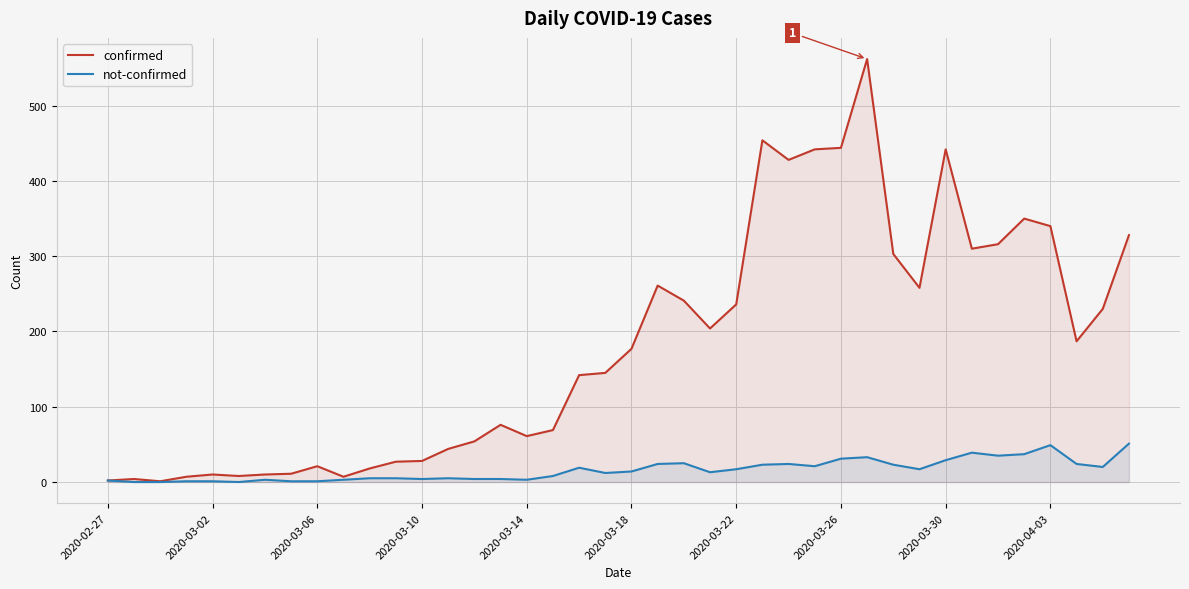

True or false: not-confirmed and confirmed cross at least once.

False